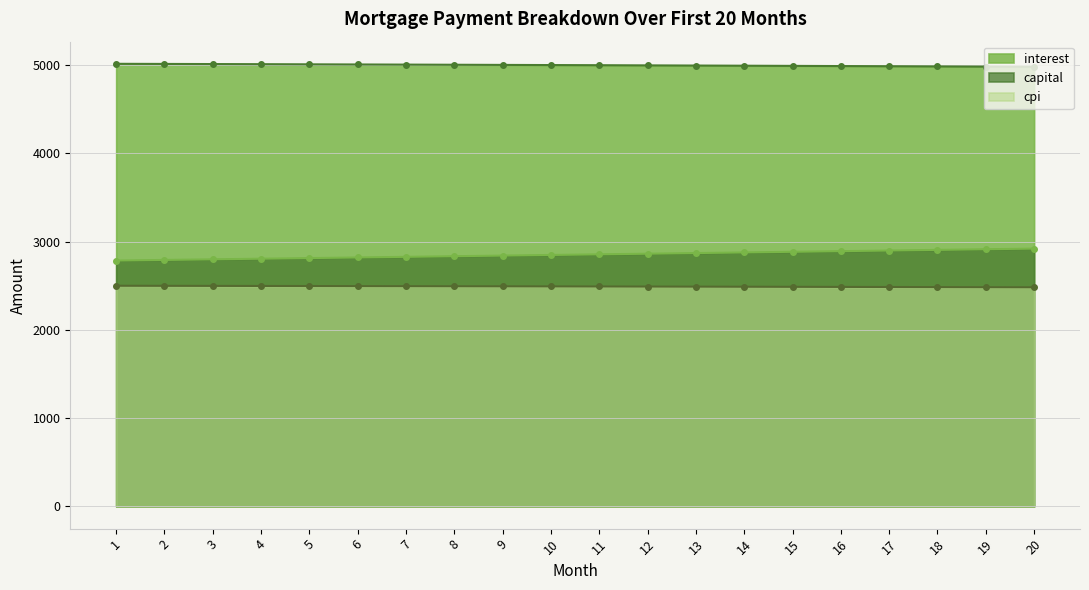

Between 3 and 10, which is larger?

3